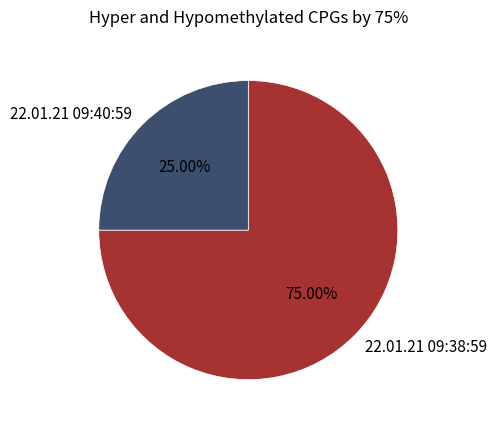

Count the number of slices in the pie.

2